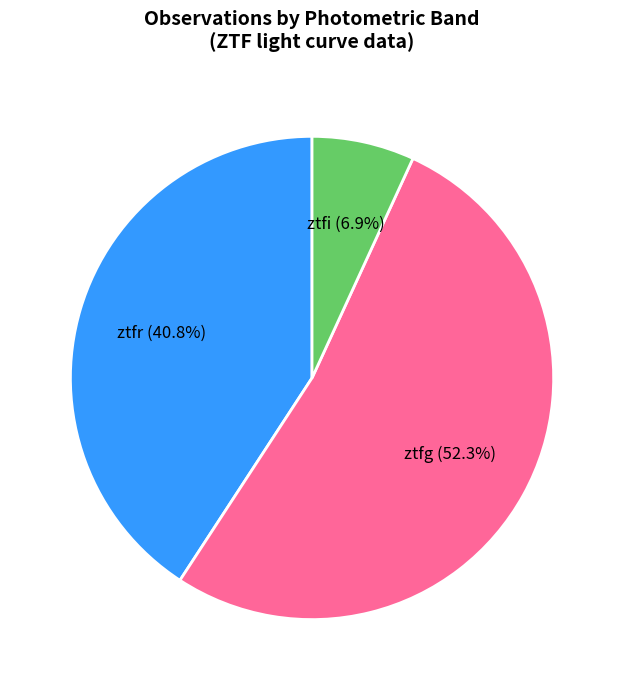

To the nearest percent, what percentage of the pie is ztfi?

7%